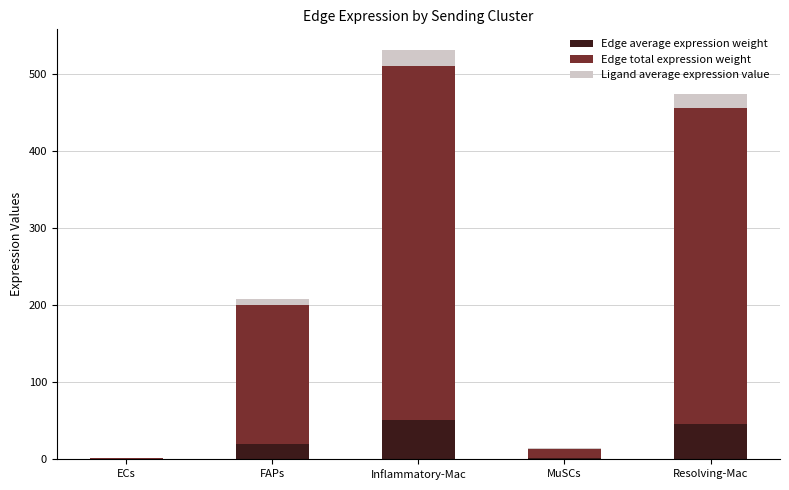

What is the total value across all series at Inflammatory-Mac?

531.0